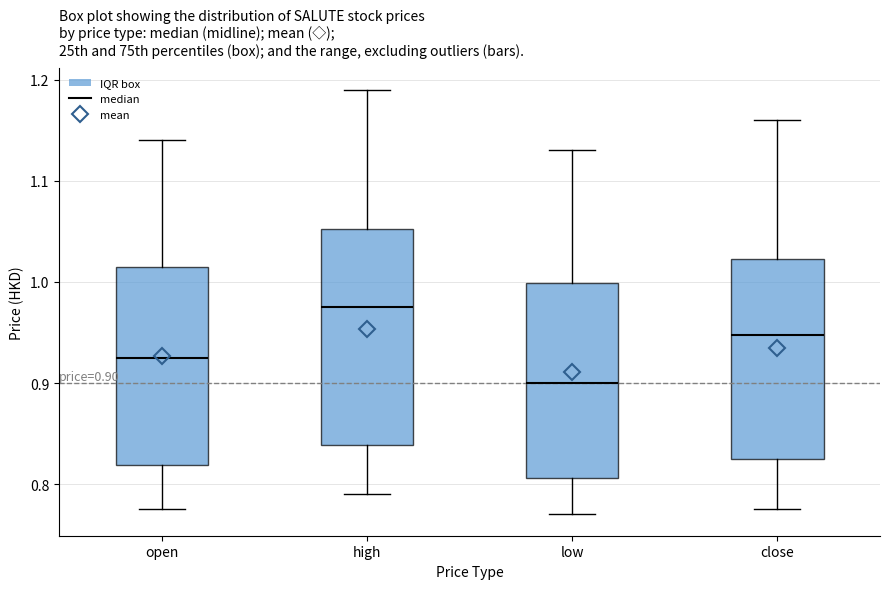

Which box is the tallest, from its lower edge to its upper edge?

high